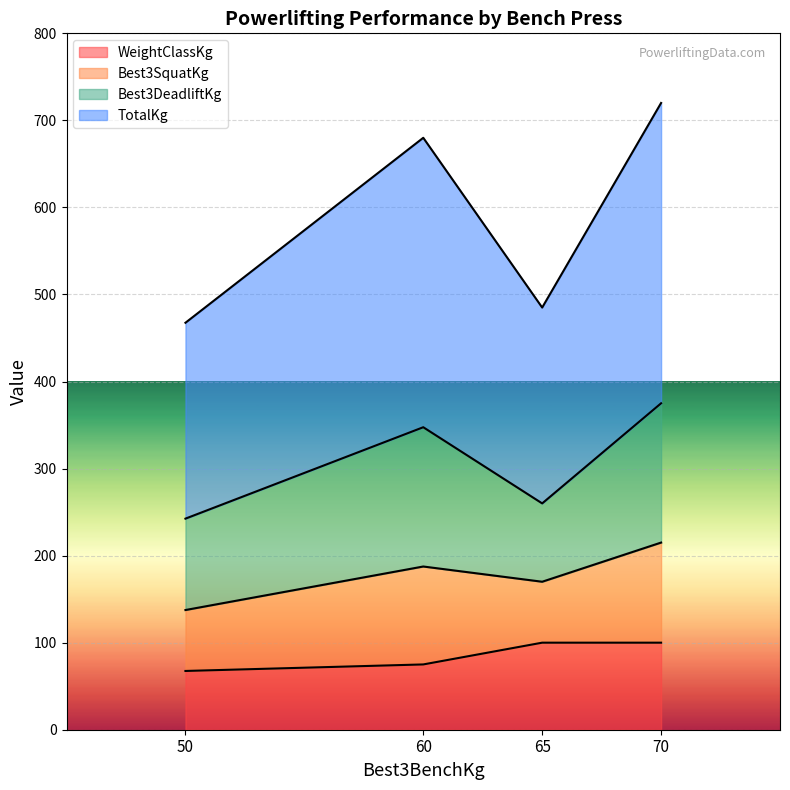

True or false: TotalKg and WeightClassKg intersect in this chart.

False